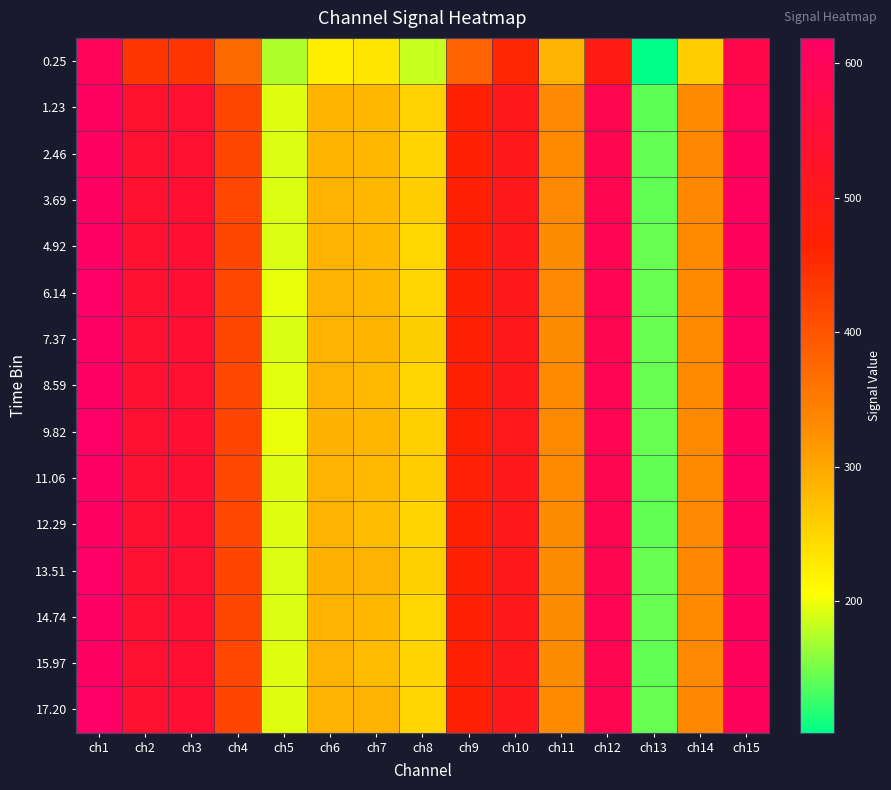

What is the difference between the highest and lowest values at ch11?

46